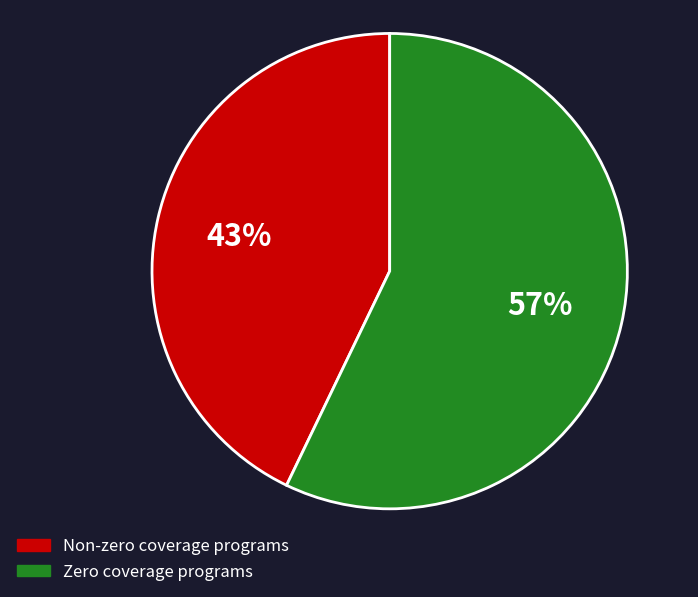

Does any single category account for the majority?

Yes